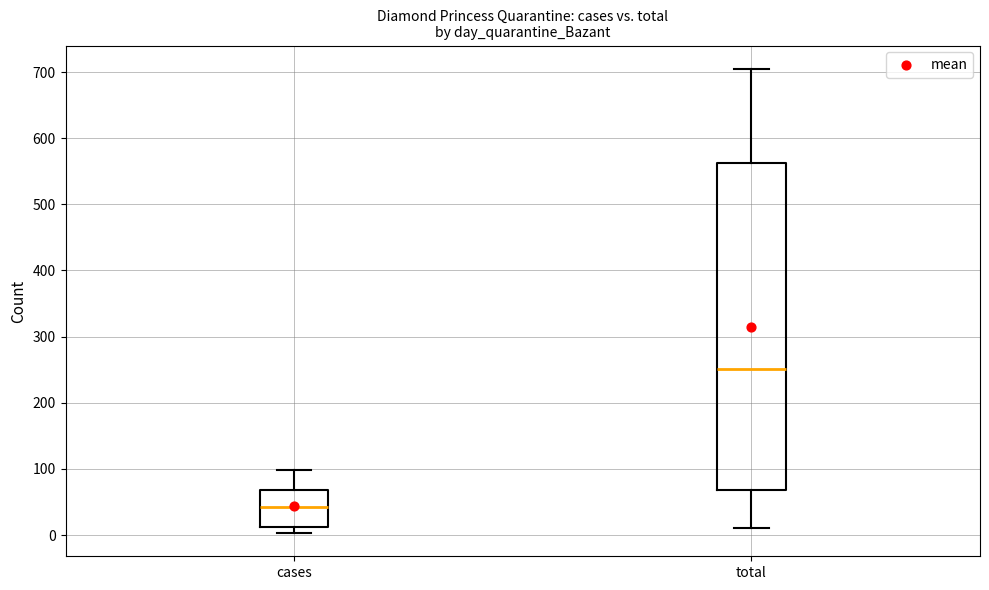

Reading left to right, transcribe this box plot: for each box, give where its median line is, the range the box spans, and where its two whiskers end, as read against the y-axis. The values are not printed on the chart, so give them approximately, as read against the axis.

cases: median 40, box 10 to 70, whiskers 0 to 100
total: median 250, box 70 to 560, whiskers 10 to 710